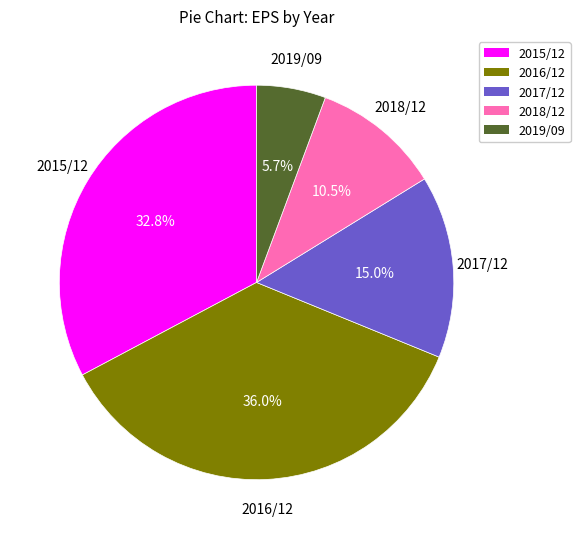

Rank the categories by value from lowest to highest.

2019/09, 2018/12, 2017/12, 2015/12, 2016/12